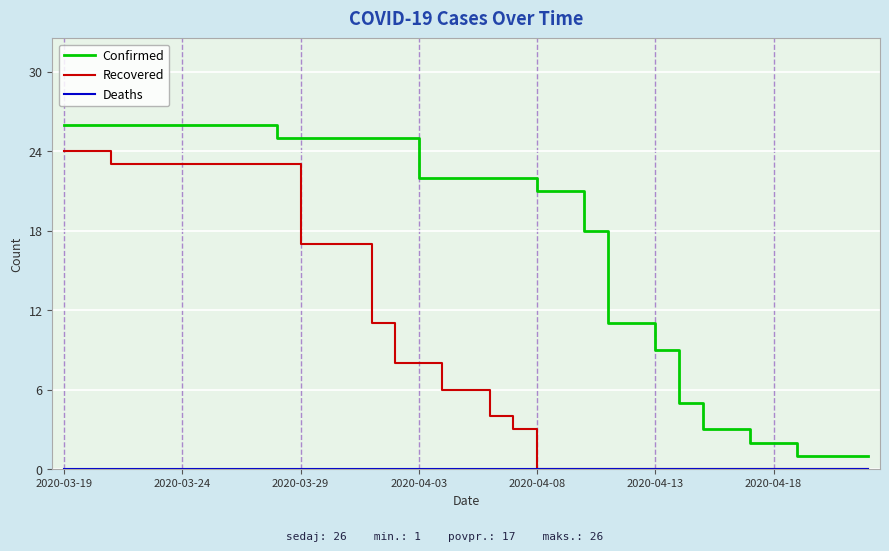

Which series has the largest range (max minus min)?

Confirmed